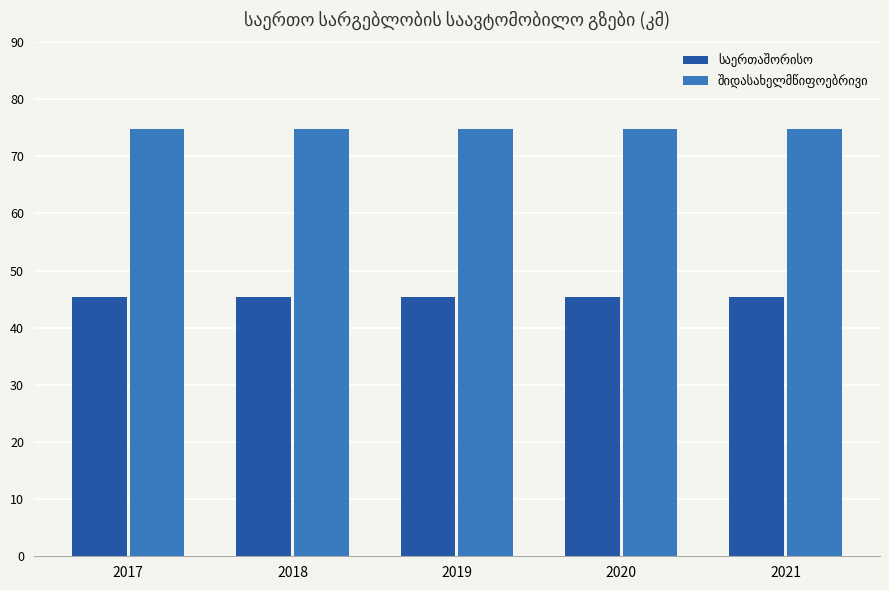

What is the smallest value displayed?

45.3